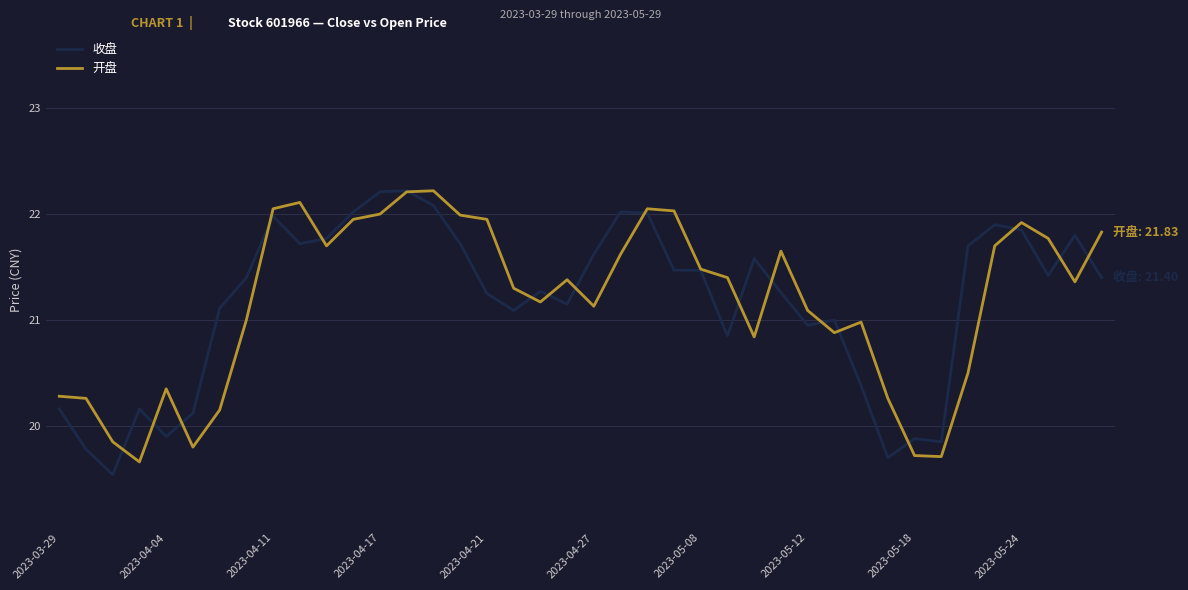

What is the maximum value shown in the chart?

22.2